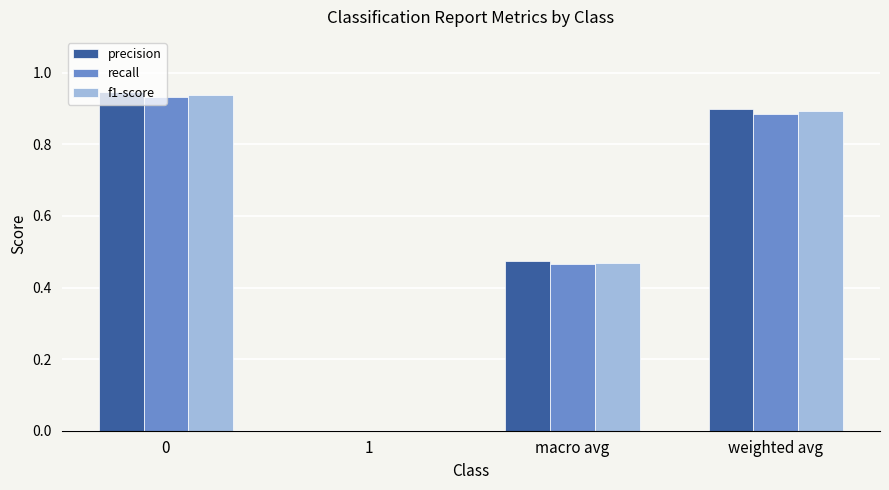

The value of precision at 1 is 0.5. True or false?

False